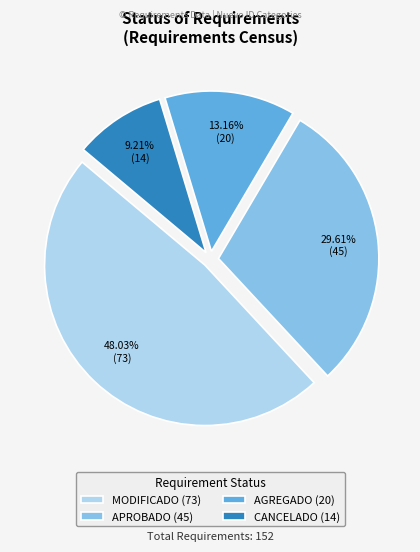

Which slice is the largest?

MODIFICADO